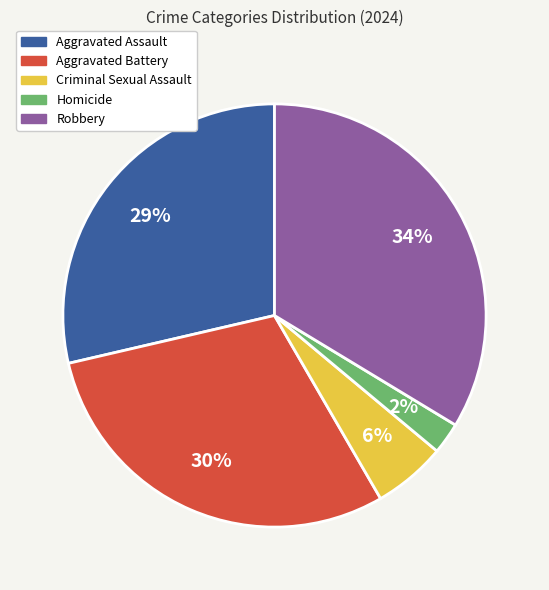

Which slice is the smallest?

Homicide